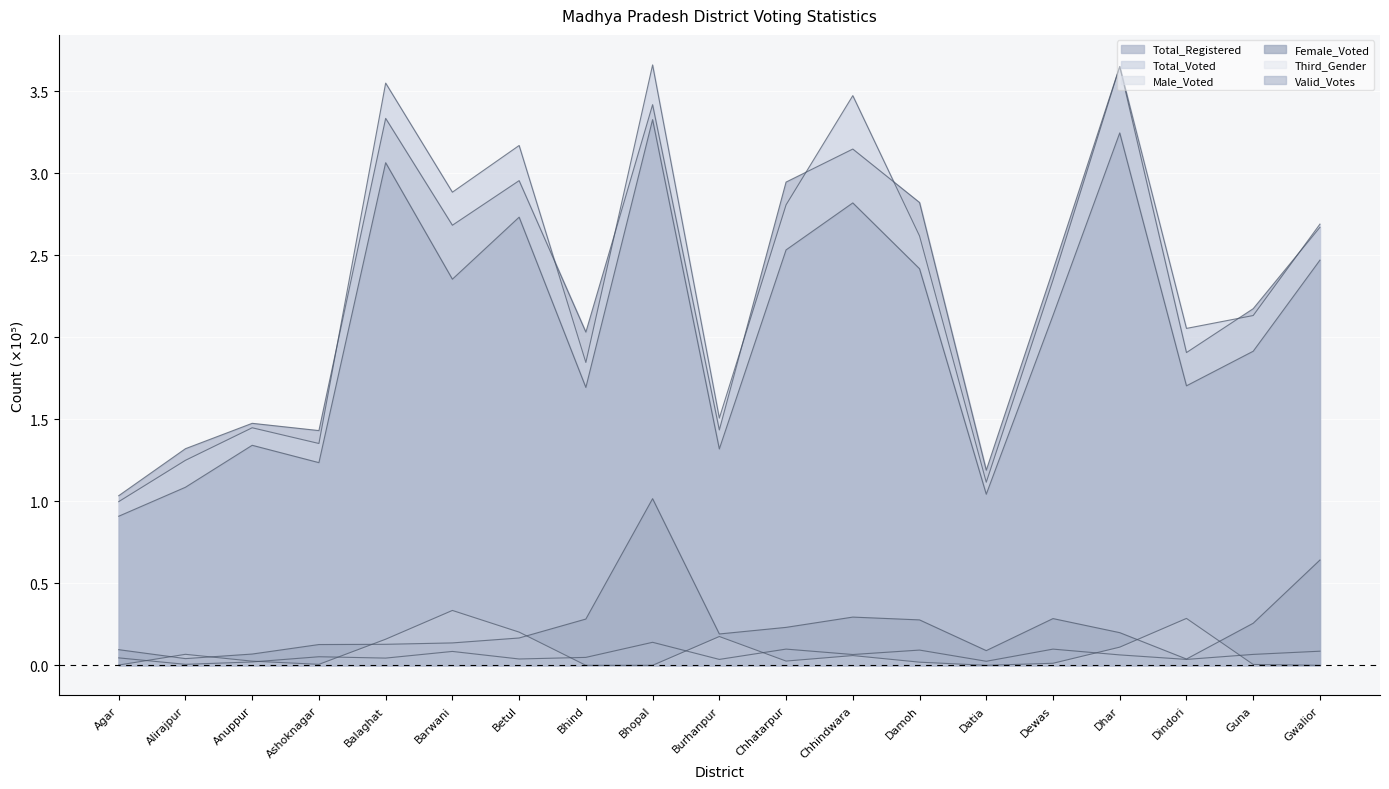

What position from the left is Chhatarpur?

11